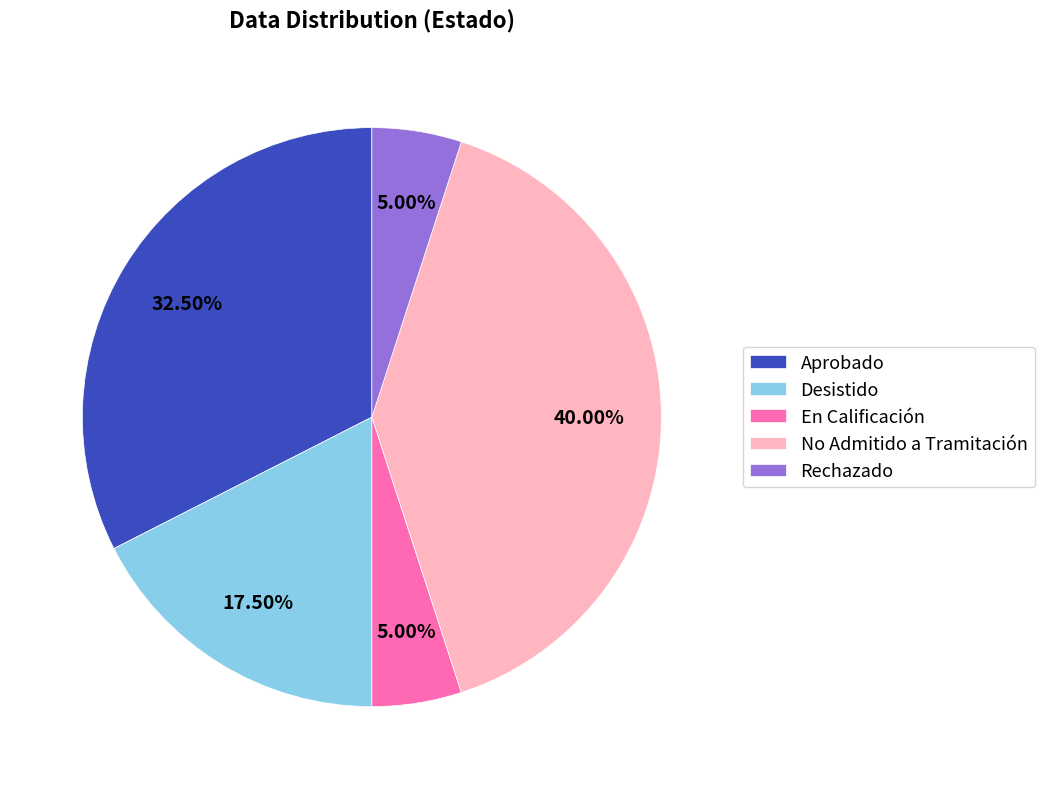

Does Aprobado represent more than half of the total?

No